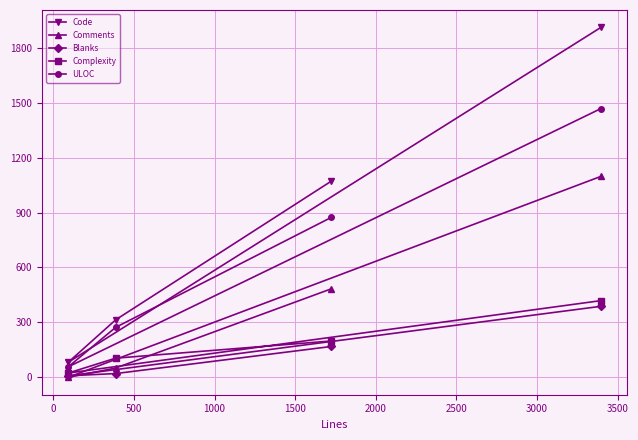

Which series has the widest spread of values?

Code